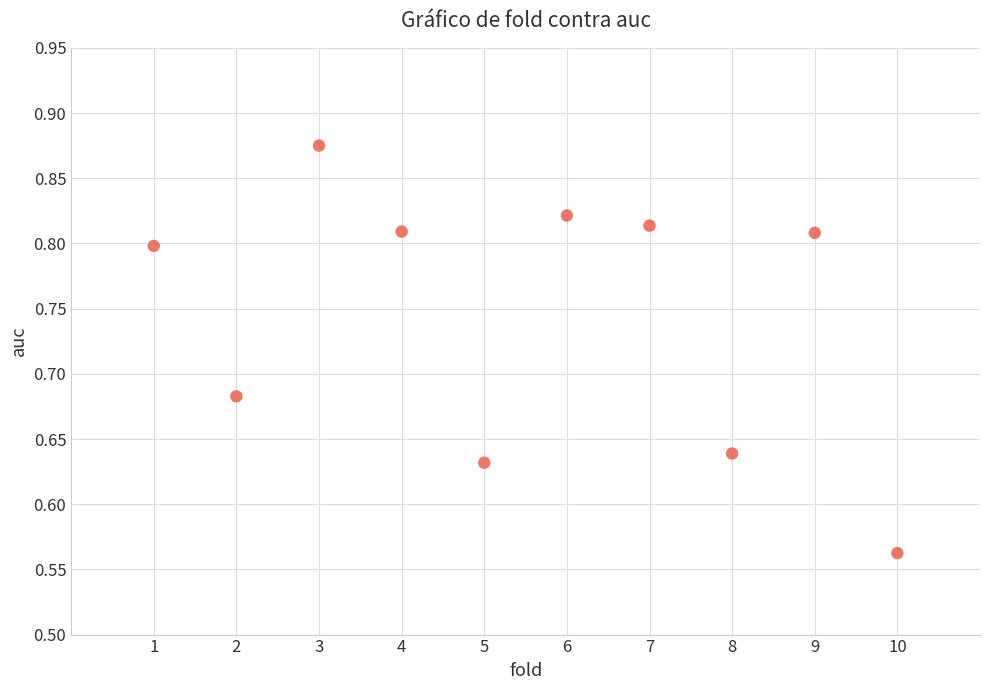

What is the average X value?

5.5